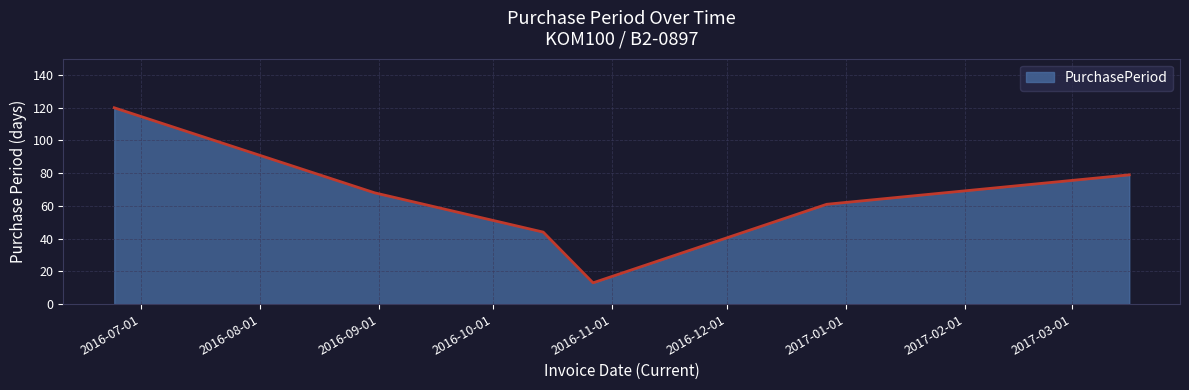

What is the smallest value displayed?

13